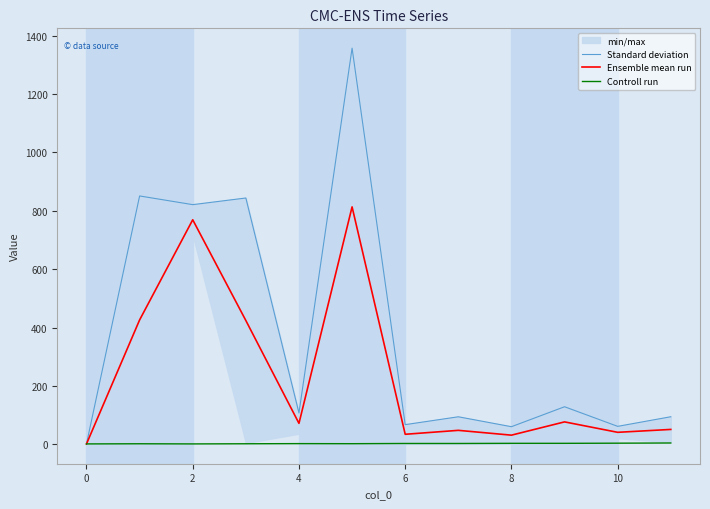

Reading left to right, what are all the values shown in this chart?

Standard deviation: 1.0	851.0	821.2	844.0	107.0	1357.7	67.1	94.0	60.0	128.4	61.2	94.1
Ensemble mean run: 1.0	426.0	769.3	424.0	71.5	813.5	34.0	47.5	31.0	76.5	40.8	50.7
Controll run: 1.0	1.5	1.0	1.5	2.0	1.8	2.5	2.5	3.0	3.0	3.5	4.2